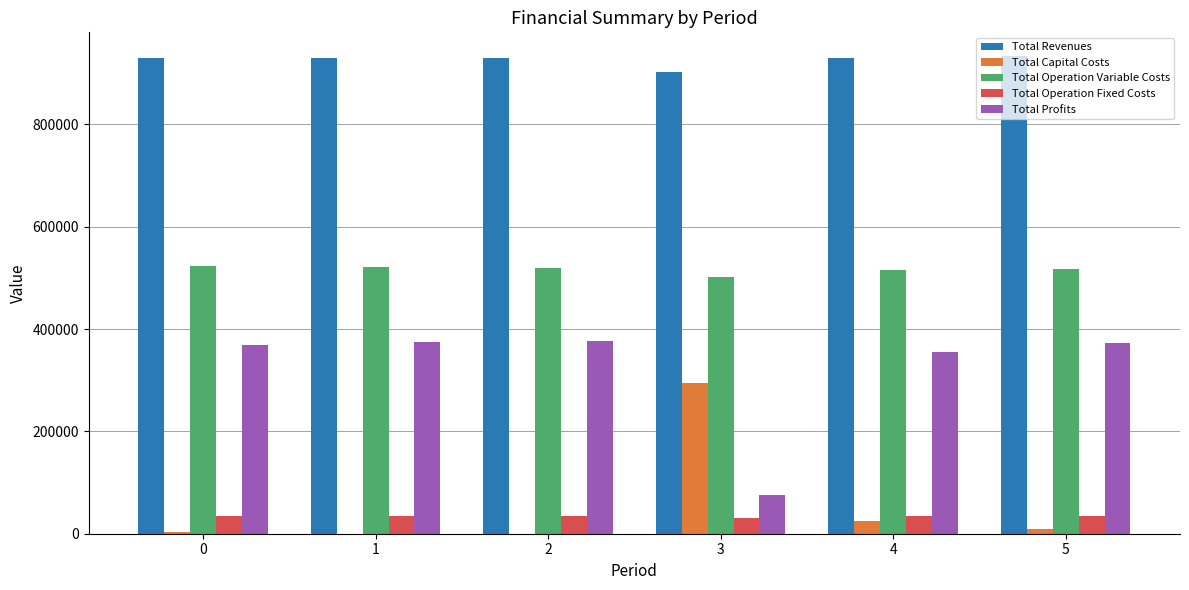

Which series has the largest total across all categories?

Total Revenues